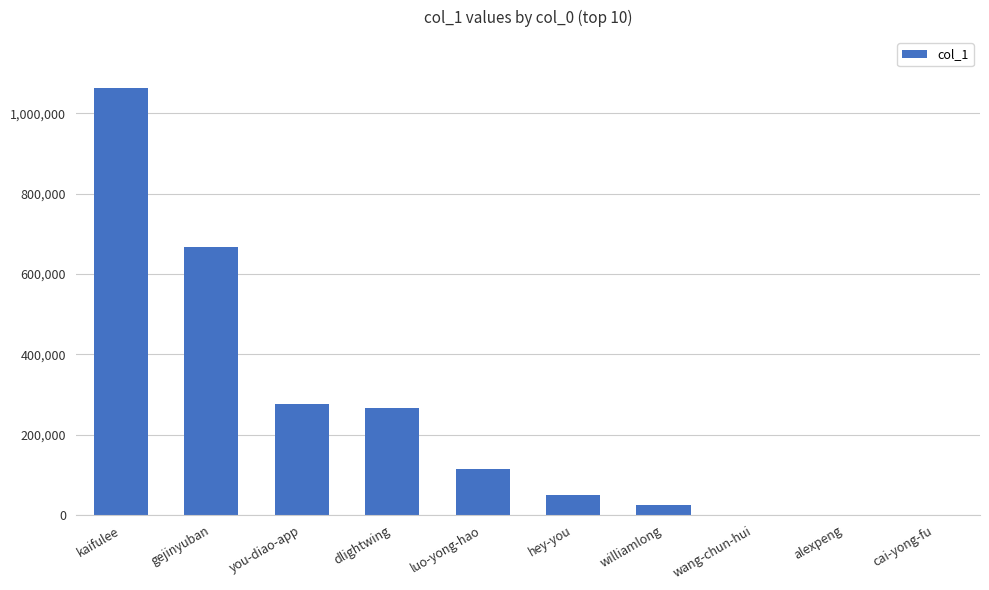

Are the bars horizontal?

No